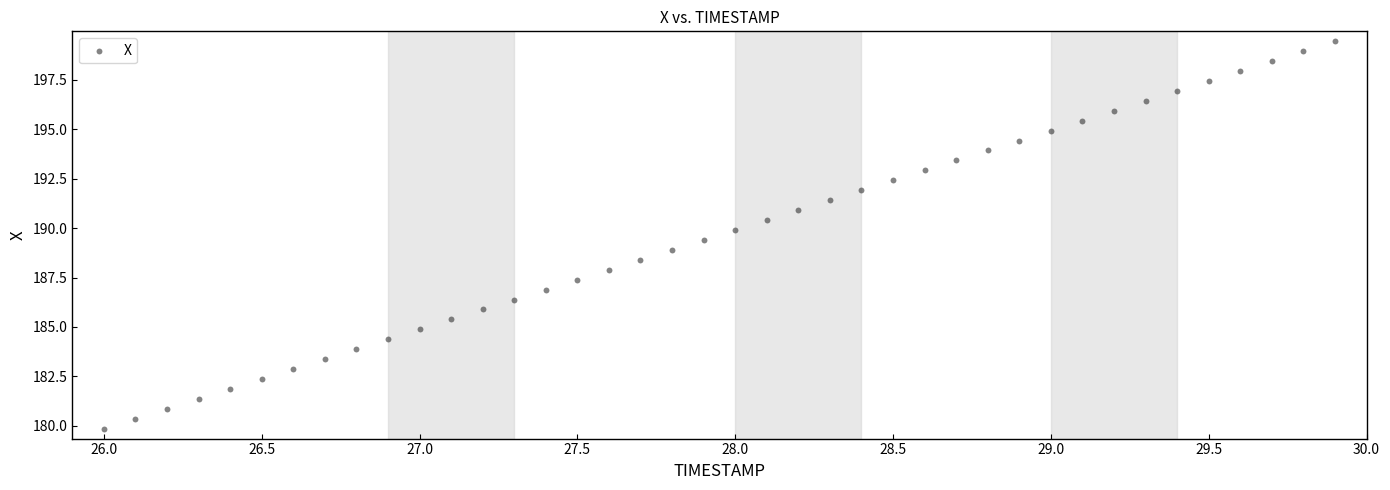

What is the range of X values (max minus min)?

3.9